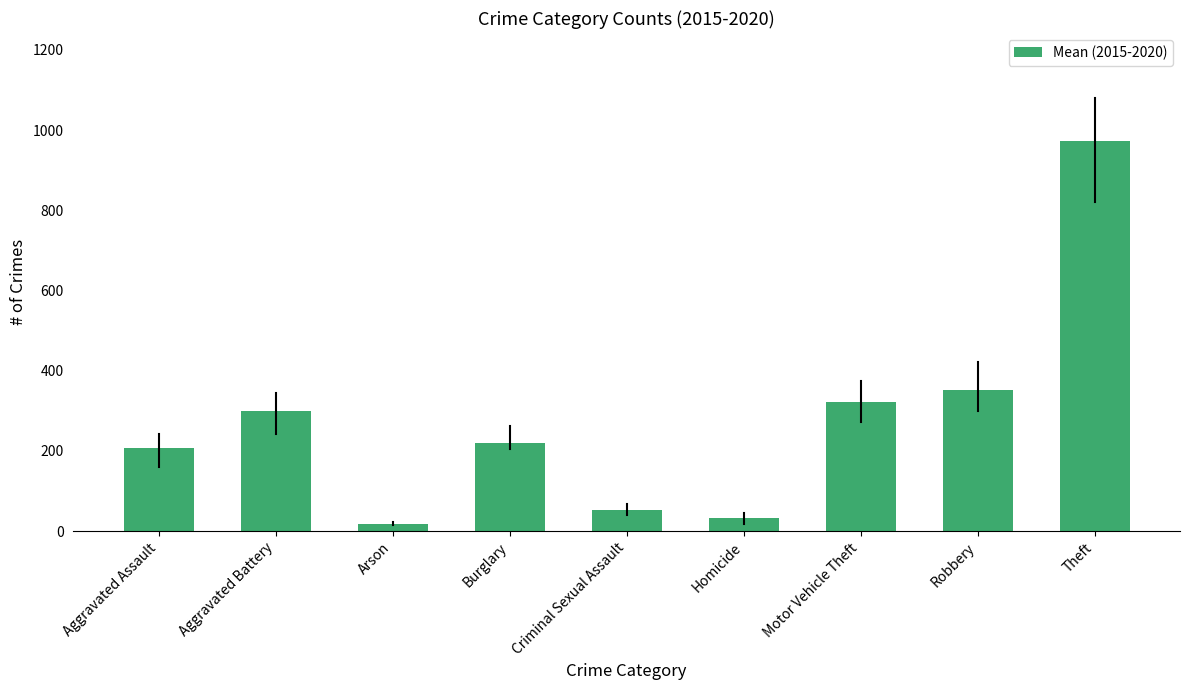

What is the difference between the second highest and second lowest values?

318.2